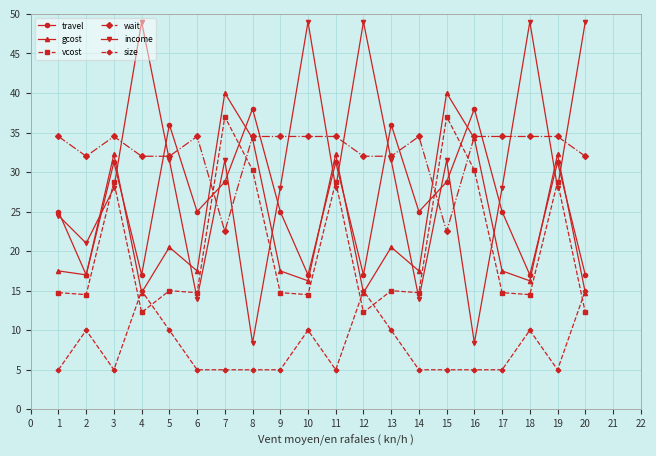

Does the chart display data point markers on the line(s)?

Yes